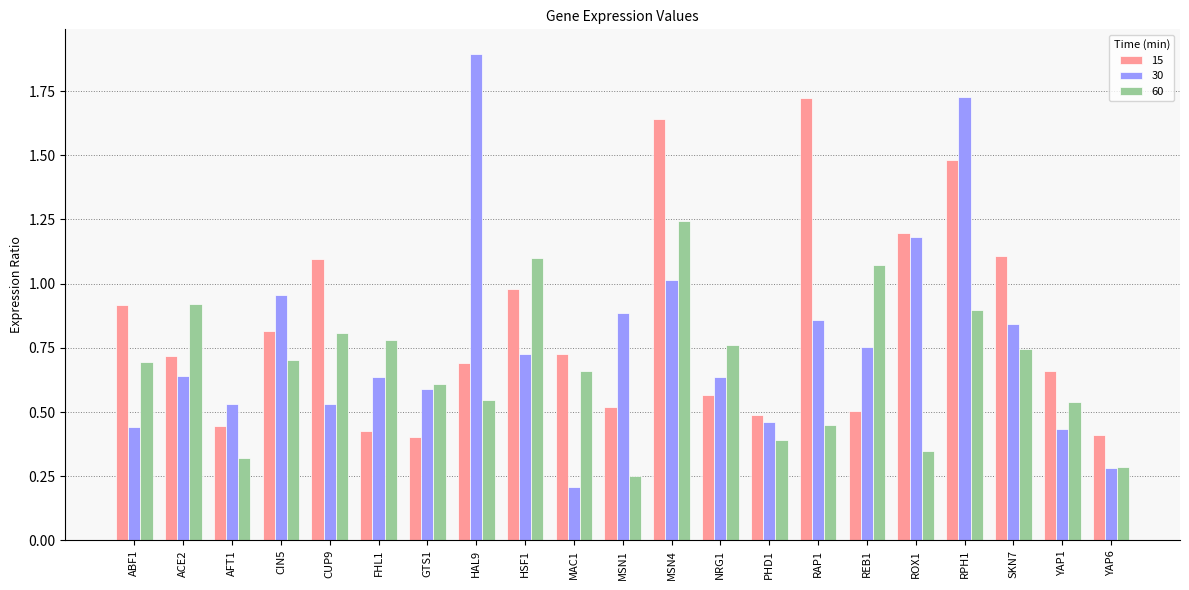

Which series has the widest spread of values?

30